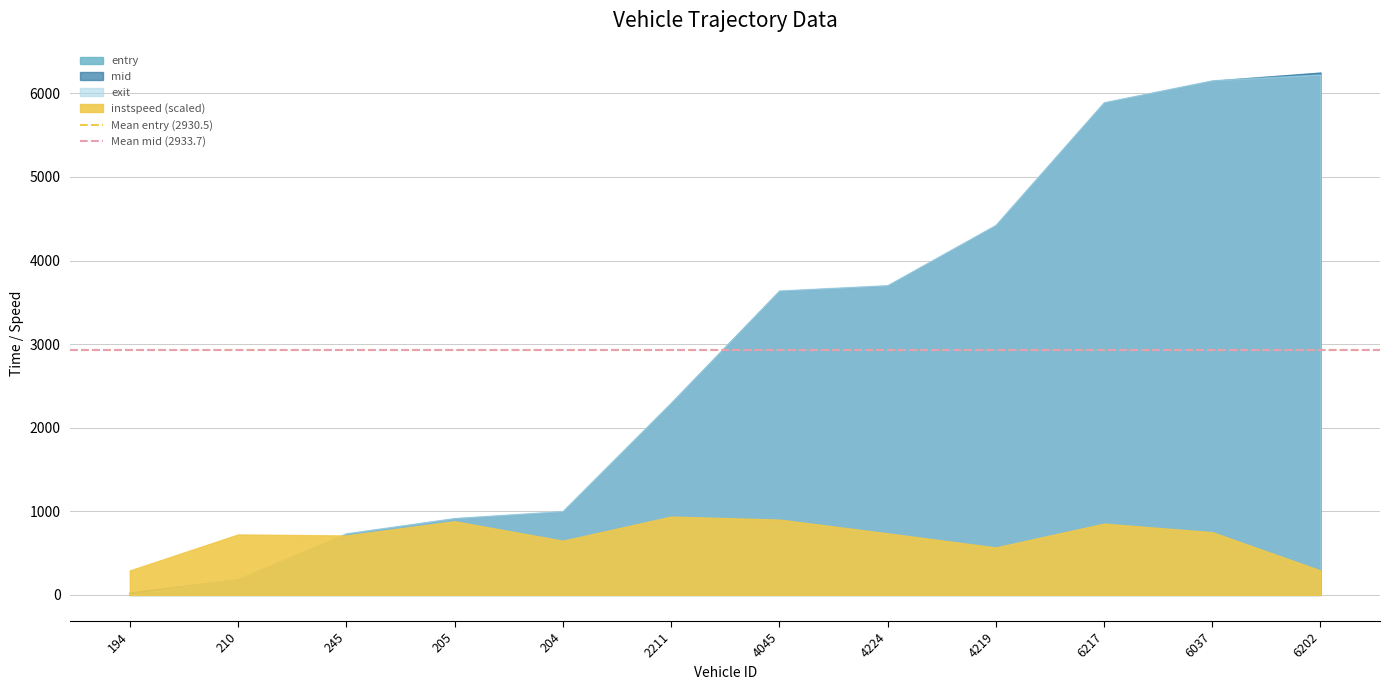

Is it true that Mean entry (2930.5) equals 666.0 at 210?

False